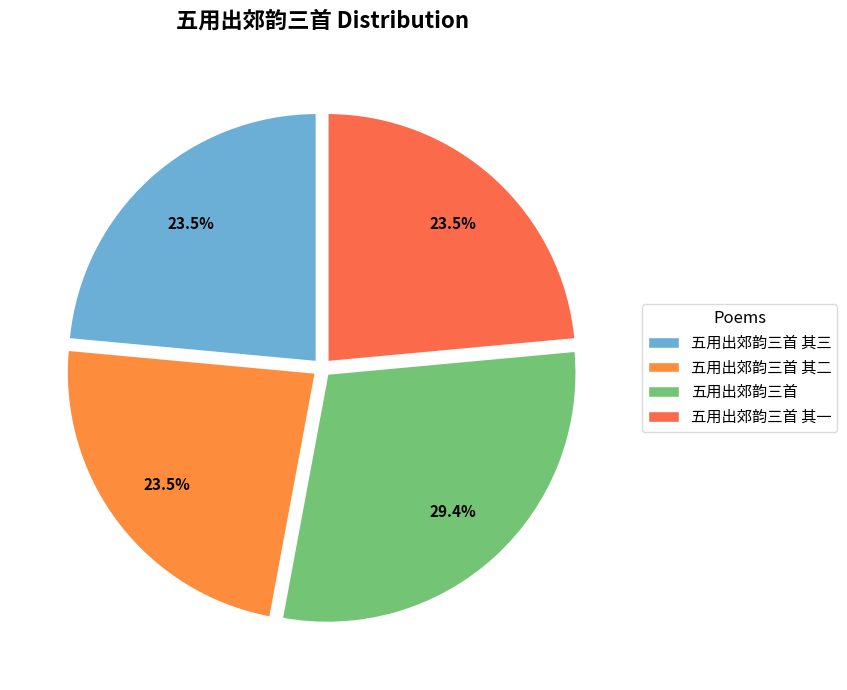

To the nearest percent, what portion does 五用出郊韵三首 其二 represent?

24%